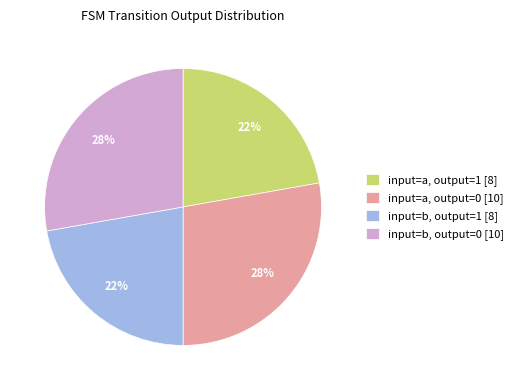

To the nearest percent, what is the difference between the largest and smallest slice percentages?

6%